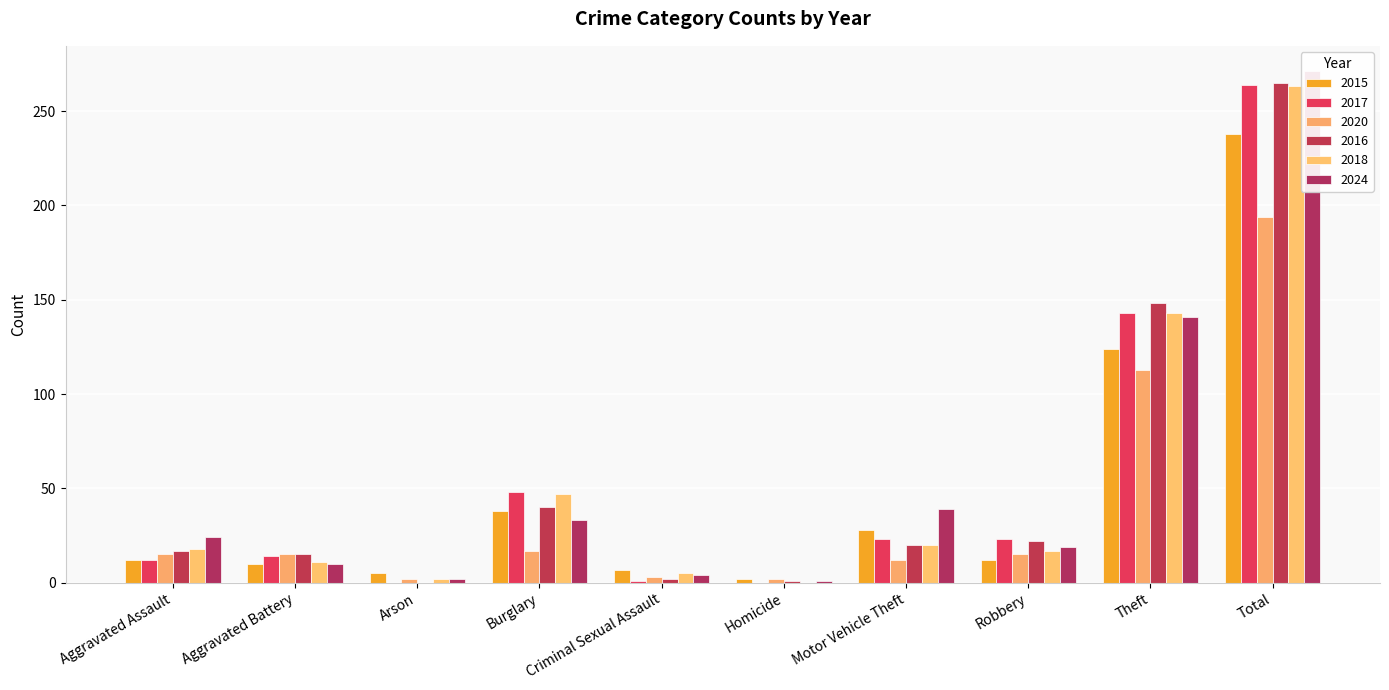

How many bars are there in each group?

6